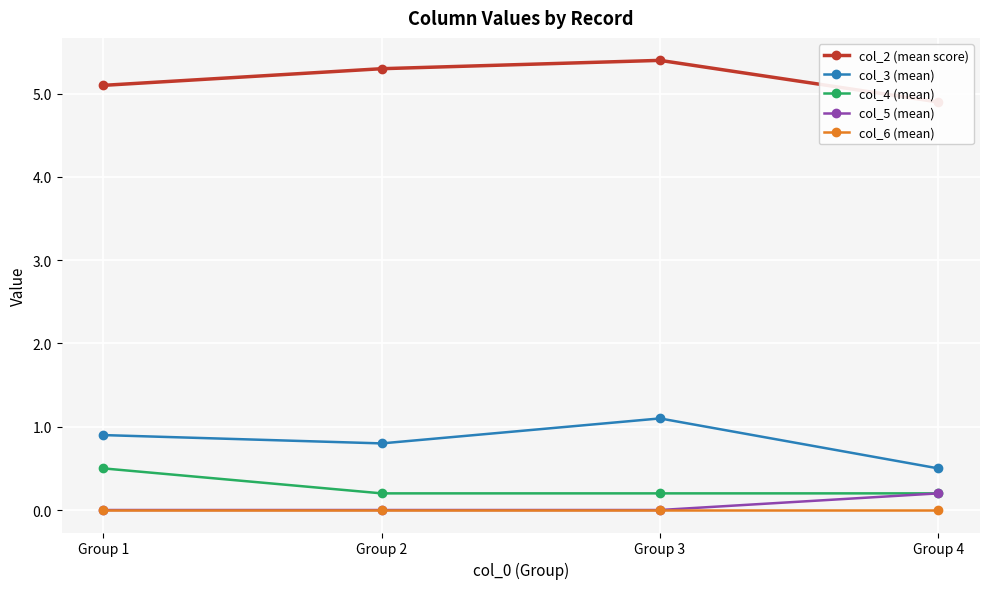

Is the value of col_5 (mean) at Group 1 greater than the value of col_4 (mean) at Group 1?

No